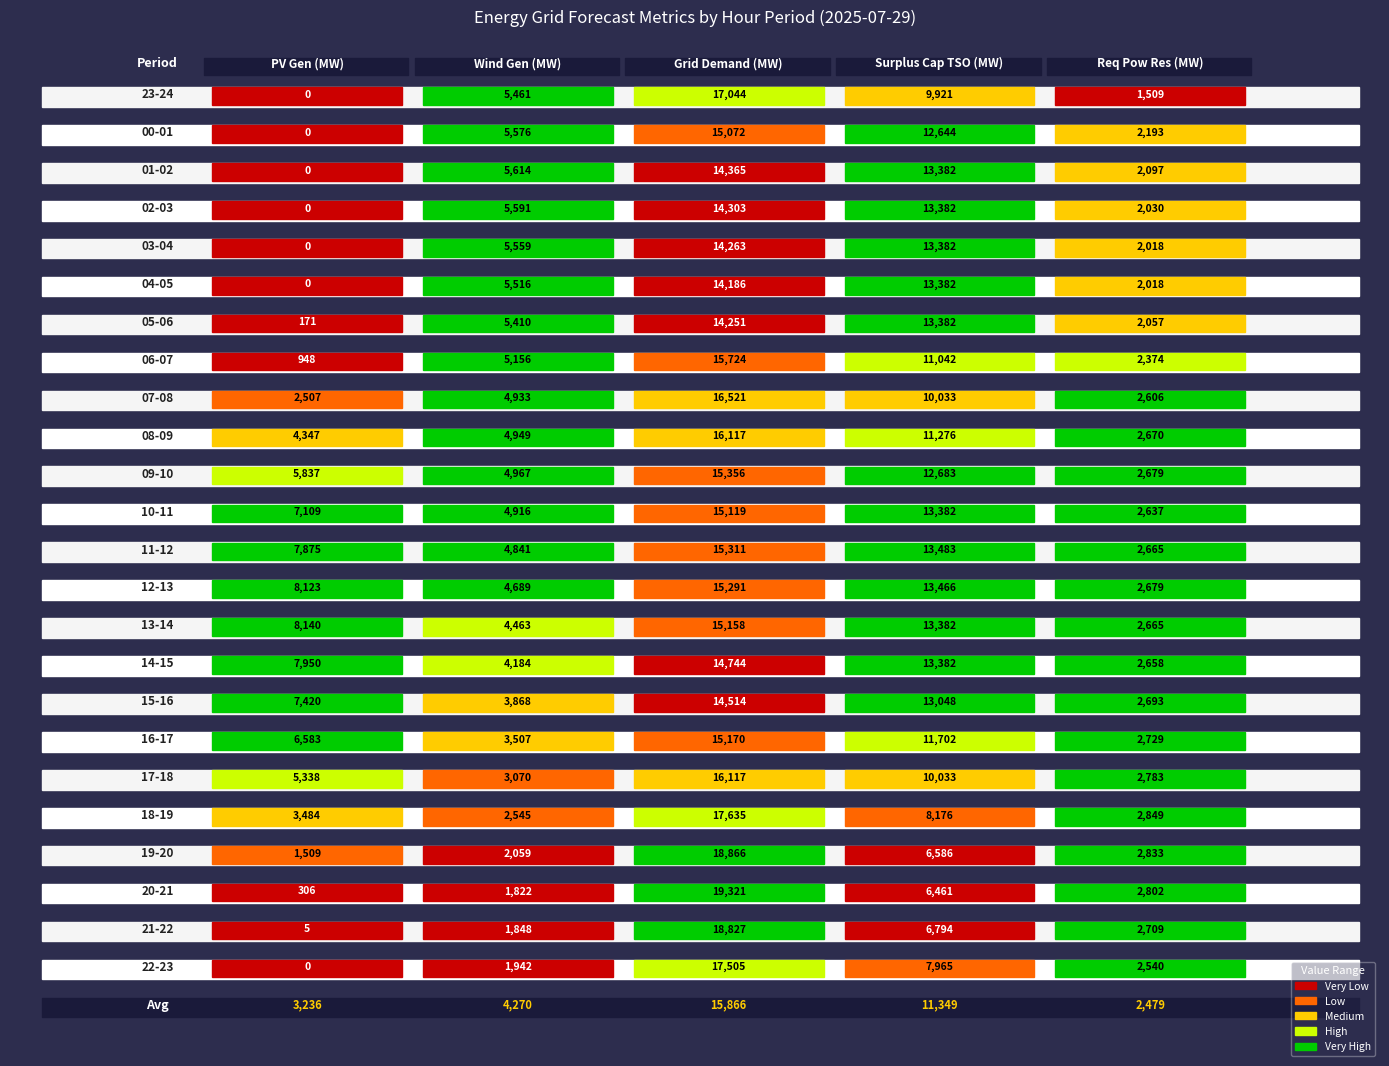

What is the difference between the maximum and minimum values in the grid_demand_fcst series?

5135